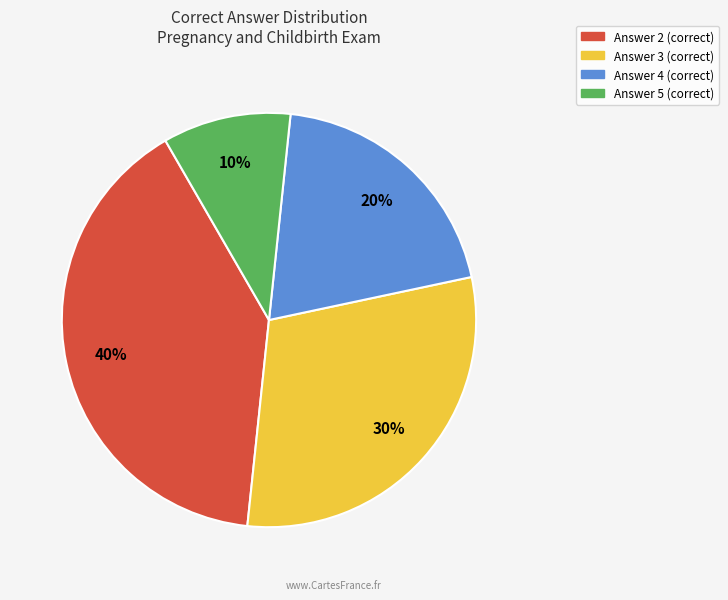

Does any single category account for the majority?

No